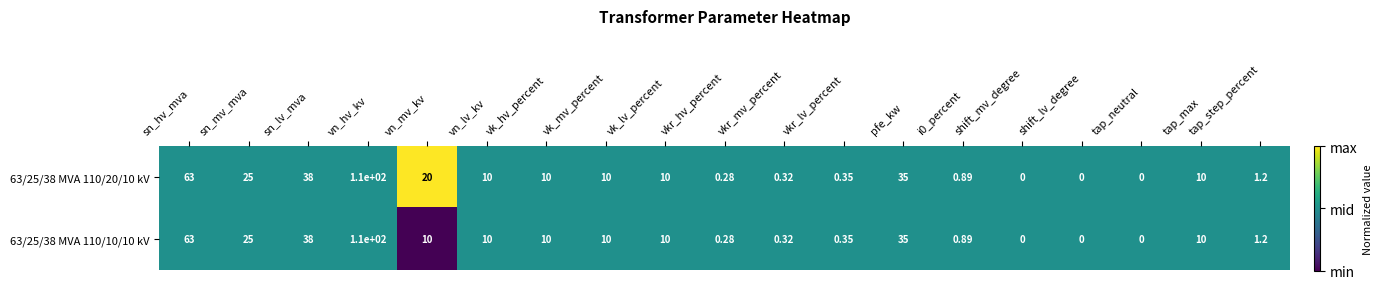

At which label does 63/25/38 MVA 110/10/10 kV first exceed 10?

sn_hv_mva